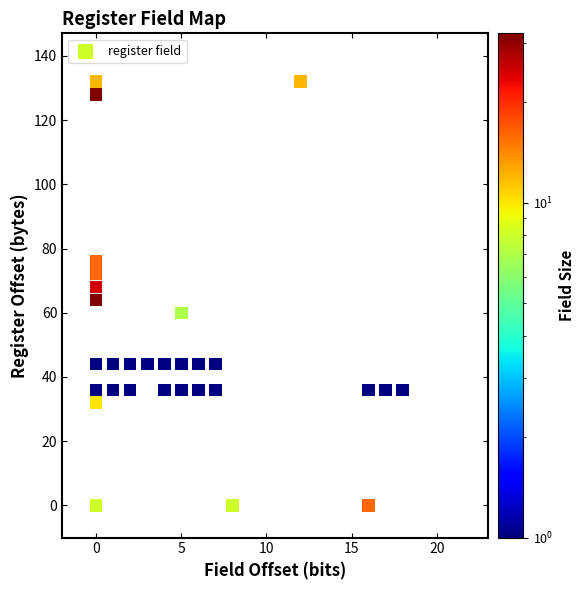

What is the range of X values (max minus min)?

18